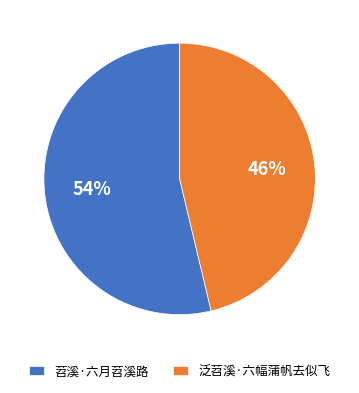

Which slice is the largest?

苕溪·六月苕溪路